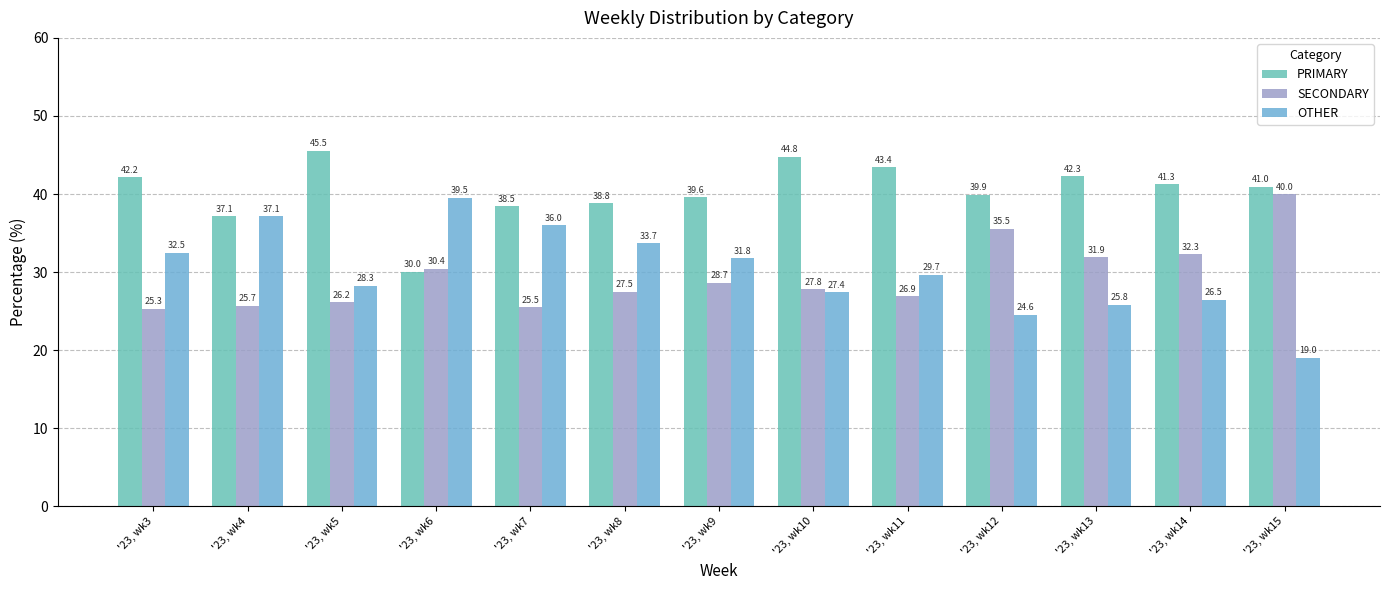

Reading left to right, extract all data points from this chart.

PRIMARY: '23, wk3=42.2	'23, wk4=37.1	'23, wk5=45.5	'23, wk6=30.0	'23, wk7=38.5	'23, wk8=38.8	'23, wk9=39.6	'23, wk10=44.8	'23, wk11=43.4	'23, wk12=39.9	'23, wk13=42.3	'23, wk14=41.3	'23, wk15=41.0
SECONDARY: '23, wk3=25.3	'23, wk4=25.7	'23, wk5=26.2	'23, wk6=30.4	'23, wk7=25.5	'23, wk8=27.5	'23, wk9=28.7	'23, wk10=27.8	'23, wk11=26.9	'23, wk12=35.5	'23, wk13=31.9	'23, wk14=32.3	'23, wk15=40.0
OTHER: '23, wk3=32.5	'23, wk4=37.1	'23, wk5=28.3	'23, wk6=39.5	'23, wk7=36.0	'23, wk8=33.7	'23, wk9=31.8	'23, wk10=27.4	'23, wk11=29.7	'23, wk12=24.6	'23, wk13=25.8	'23, wk14=26.5	'23, wk15=19.0